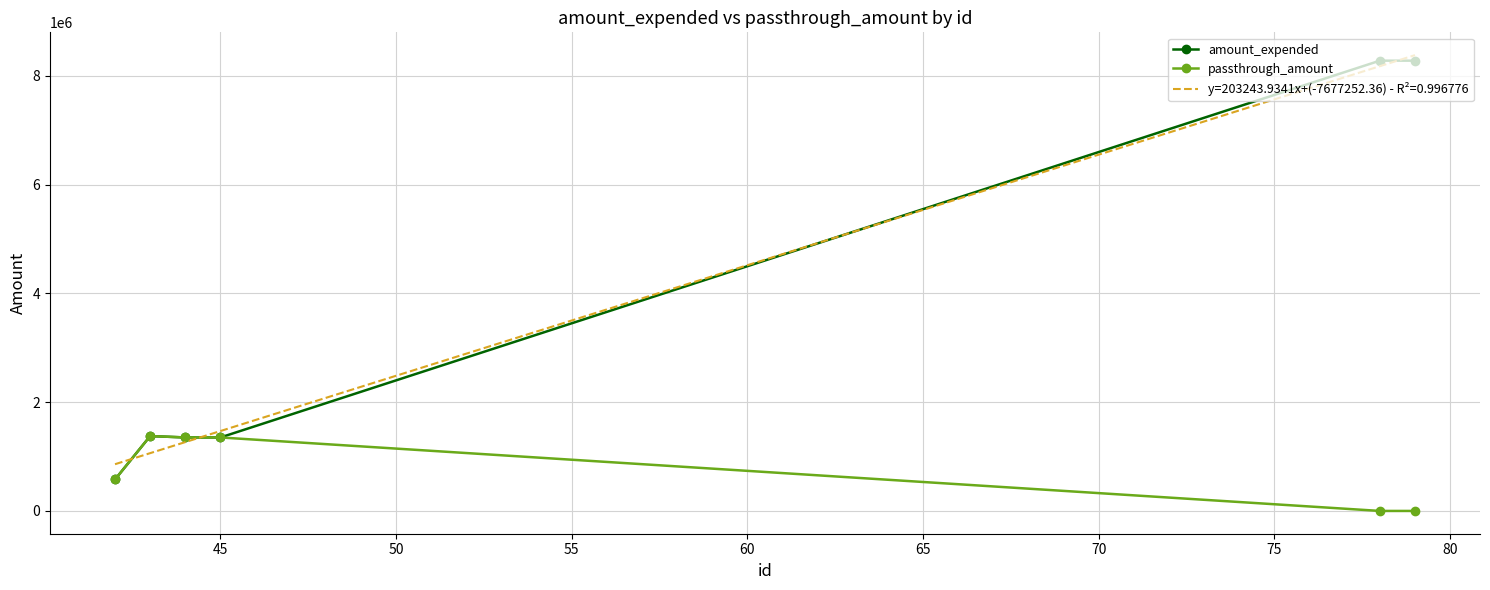

What is the maximum value shown in the chart?

8379018.4